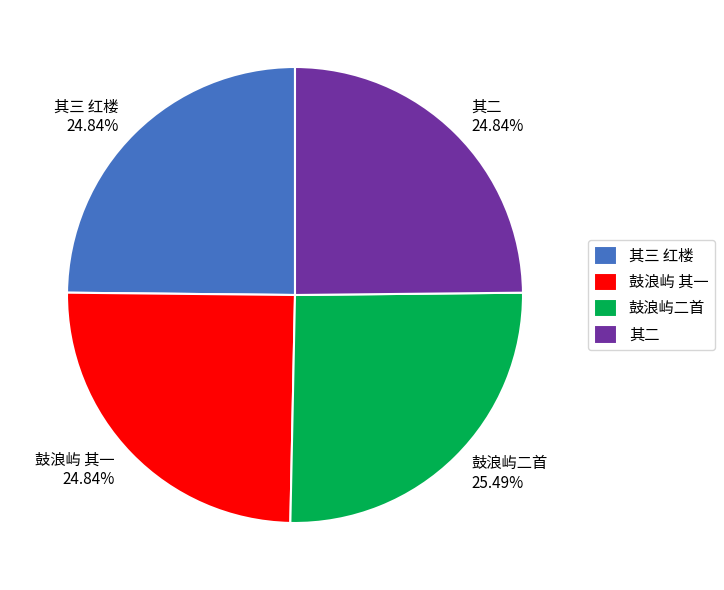

Is there any slice that represents more than half of the pie?

No